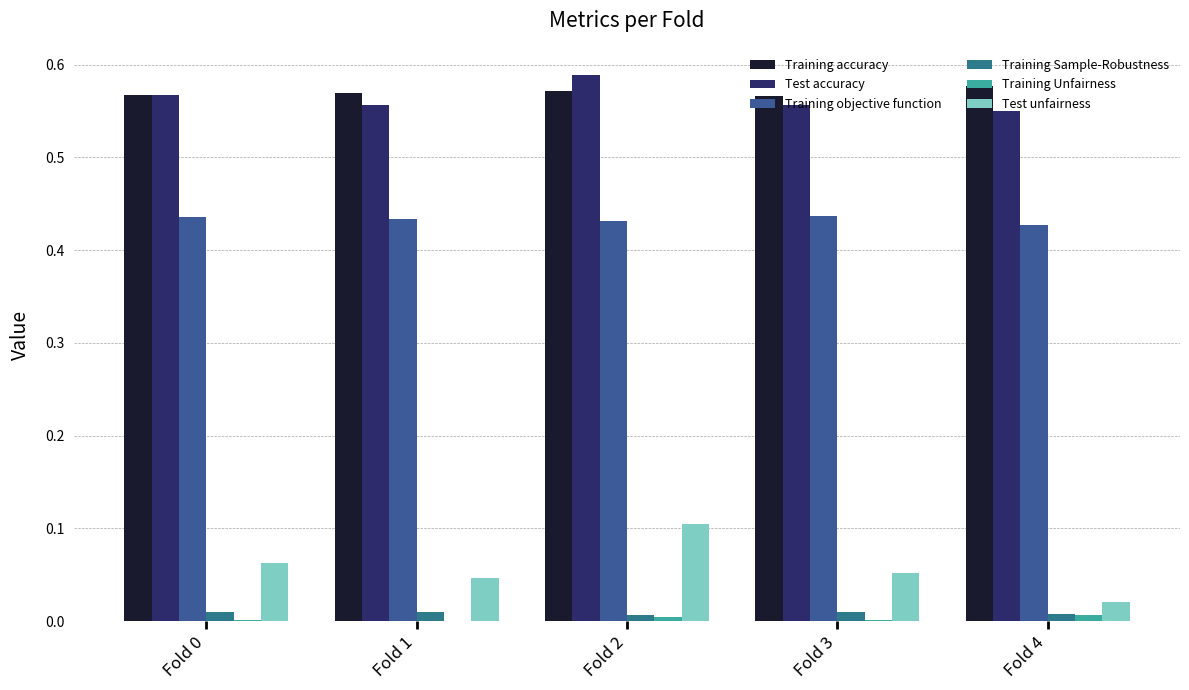

Count the number of data series in this chart.

6